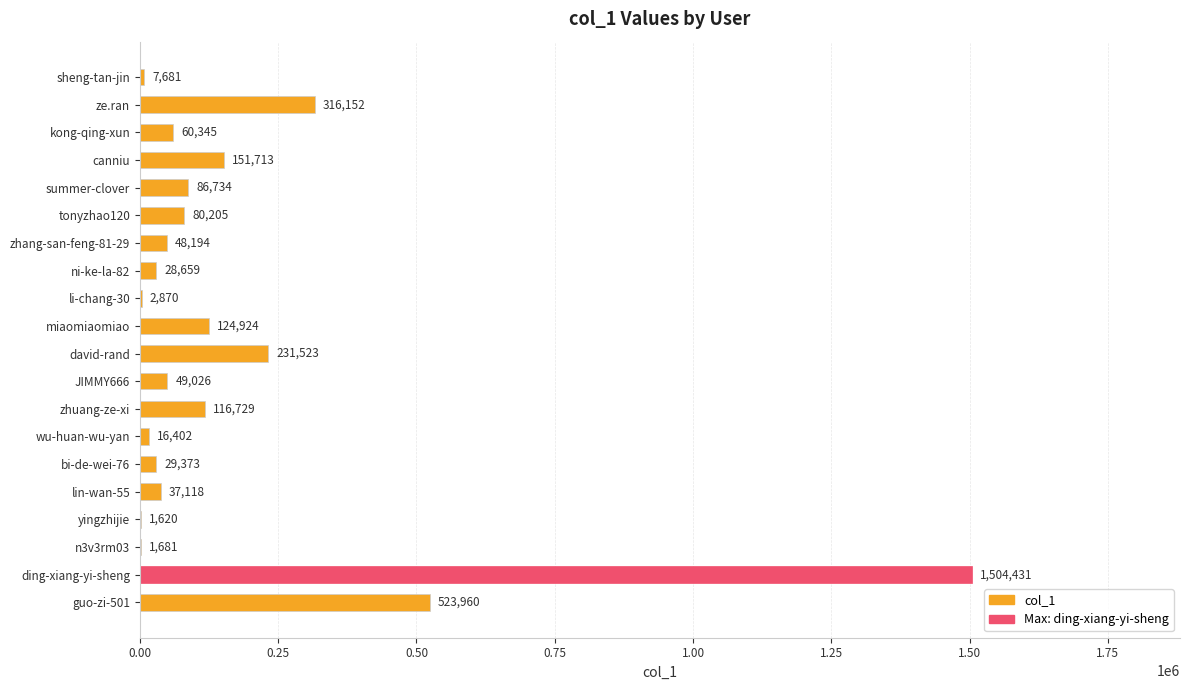

How many data points does each series have?

20